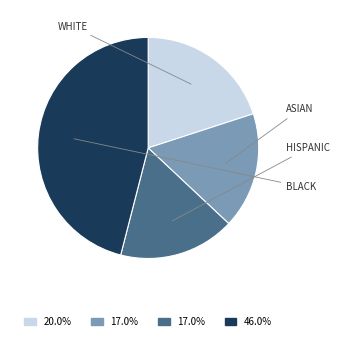

Is there a majority slice in this chart?

No